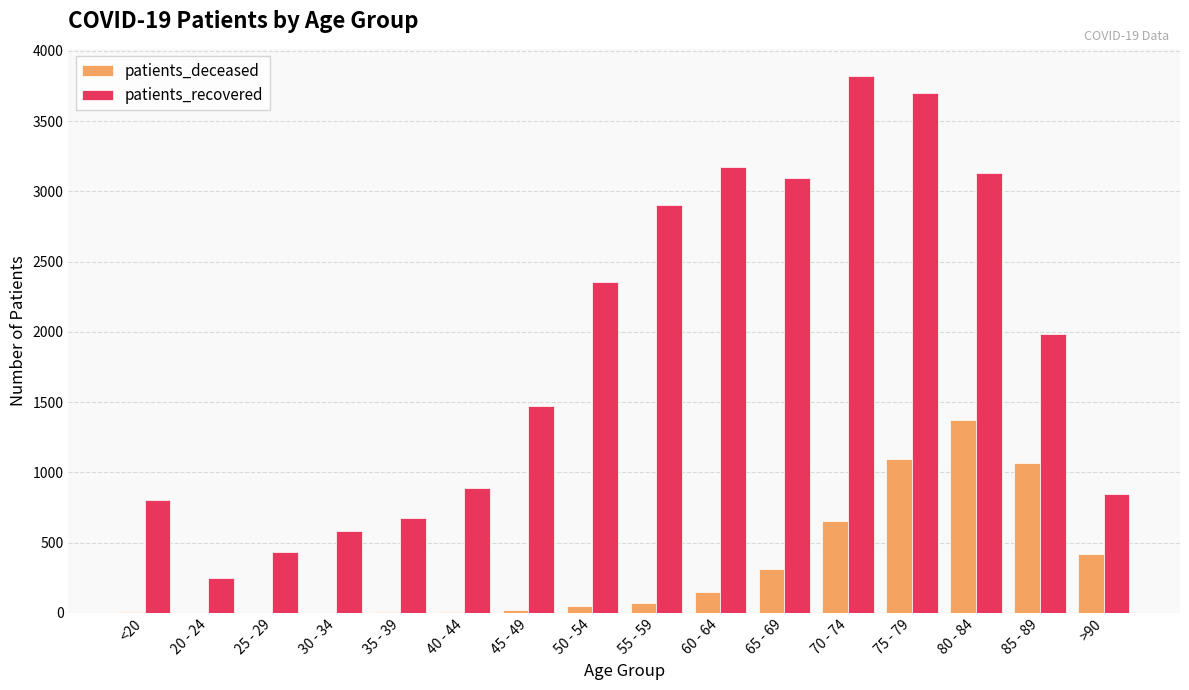

At which category is the sum across all series the highest?

75 - 79